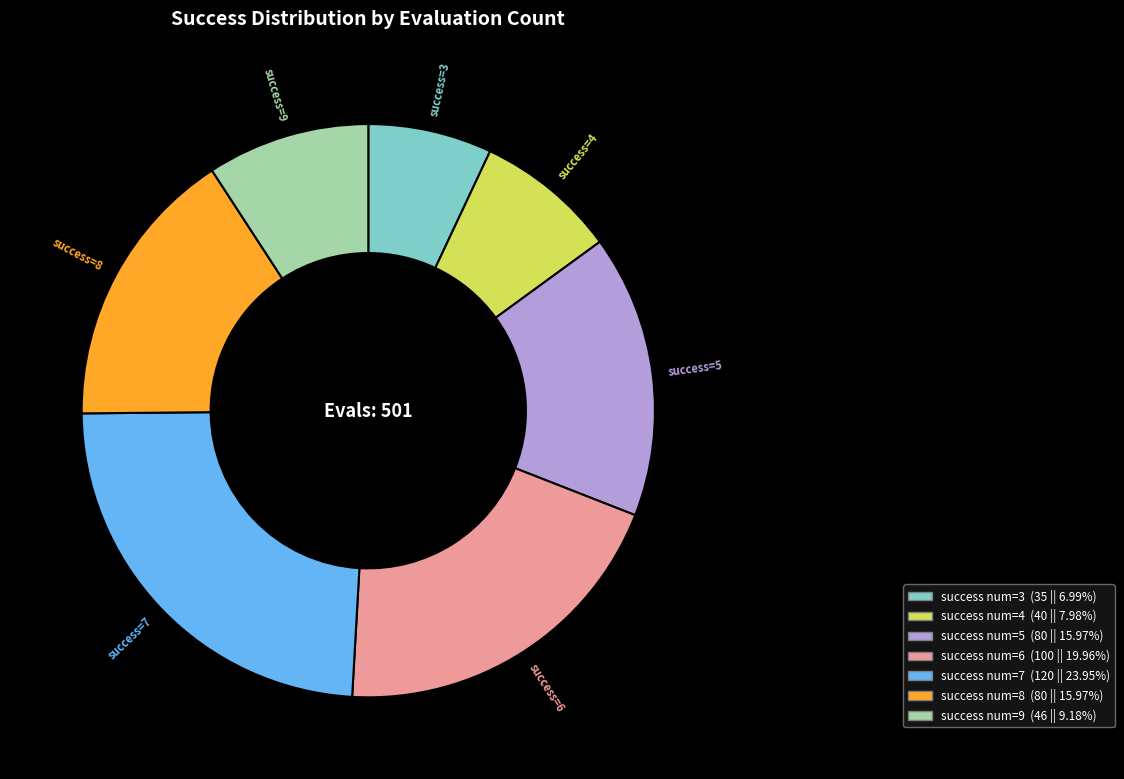

Approximately how many times larger is the value at success num=9 compared to success num=8?

0.6